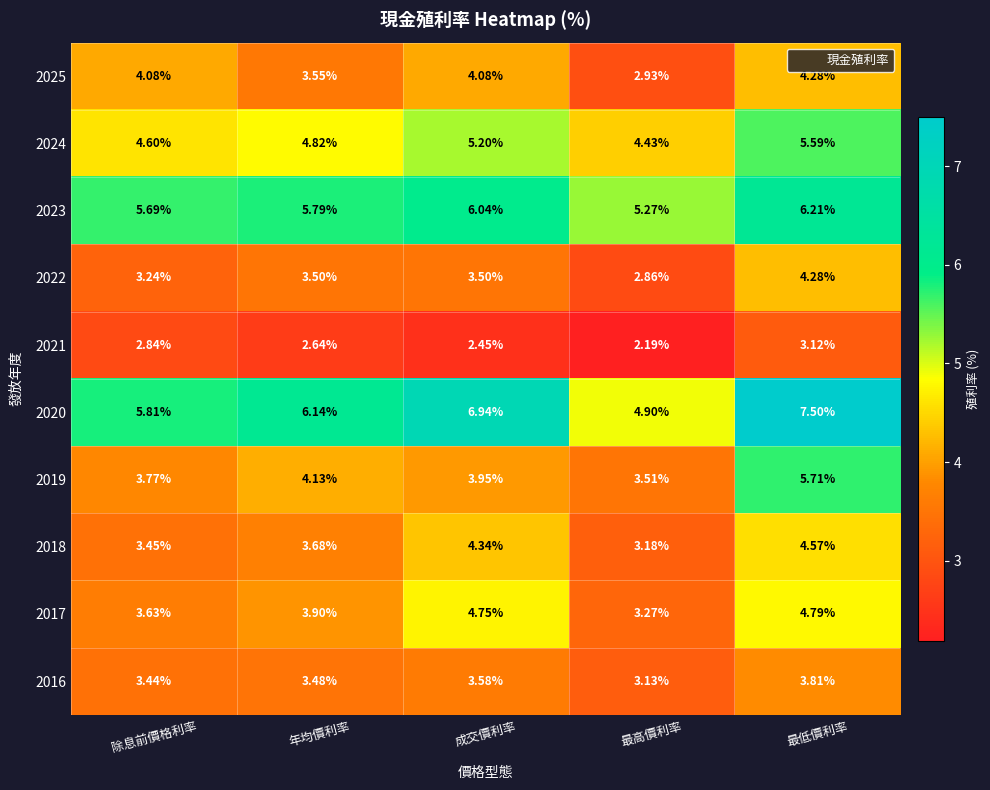

At which label does 2020 reach its minimum?

最高價利率